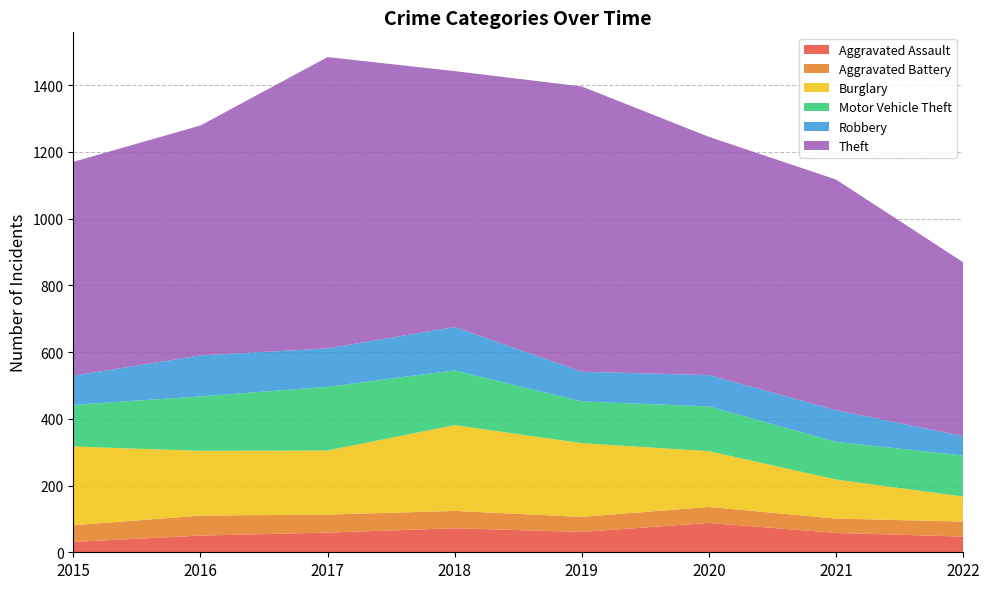

Reading right to left, list all the values displayed in this chart.

Aggravated Assault: 2022=47	2021=58	2020=88	2019=61	2018=72	2017=59	2016=50	2015=31
Aggravated Battery: 2022=45	2021=43	2020=48	2019=45	2018=52	2017=54	2016=60	2015=50
Burglary: 2022=75	2021=117	2020=167	2019=221	2018=257	2017=192	2016=194	2015=236
Motor Vehicle Theft: 2022=123	2021=113	2020=134	2019=125	2018=164	2017=191	2016=163	2015=125
Robbery: 2022=58	2021=95	2020=94	2019=89	2018=130	2017=115	2016=123	2015=87
Theft: 2022=521	2021=691	2020=714	2019=855	2018=767	2017=873	2016=689	2015=641